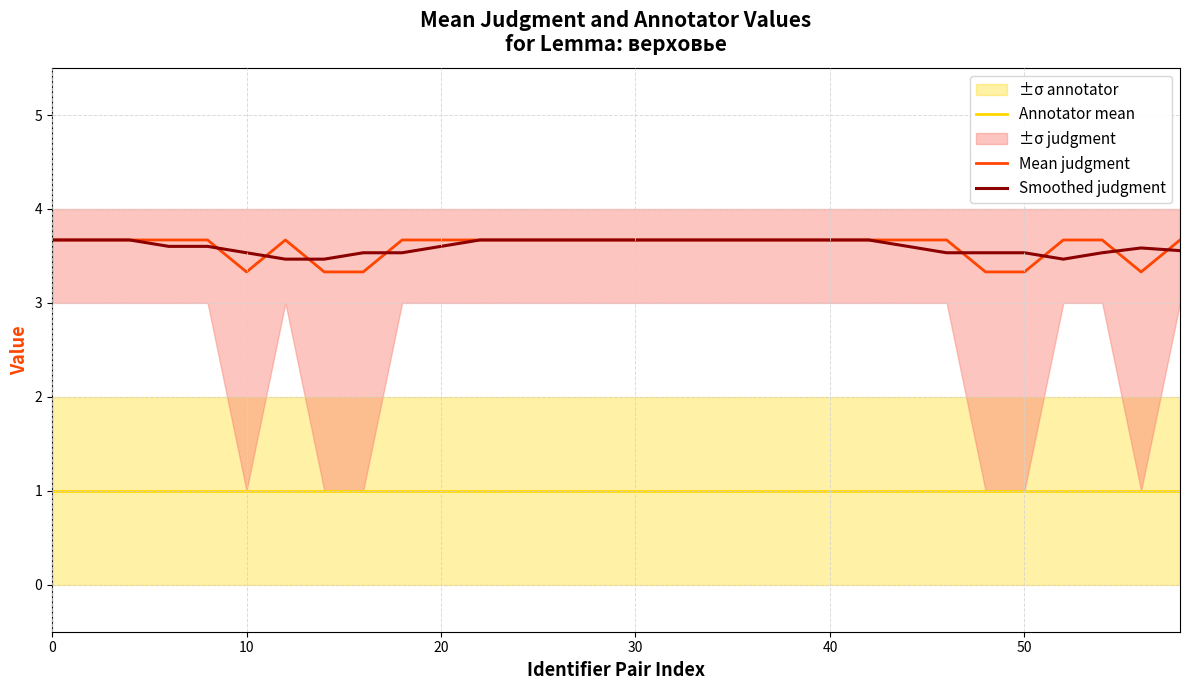

What is the value of the Mean judgment point at the 28th from the left?

3.7